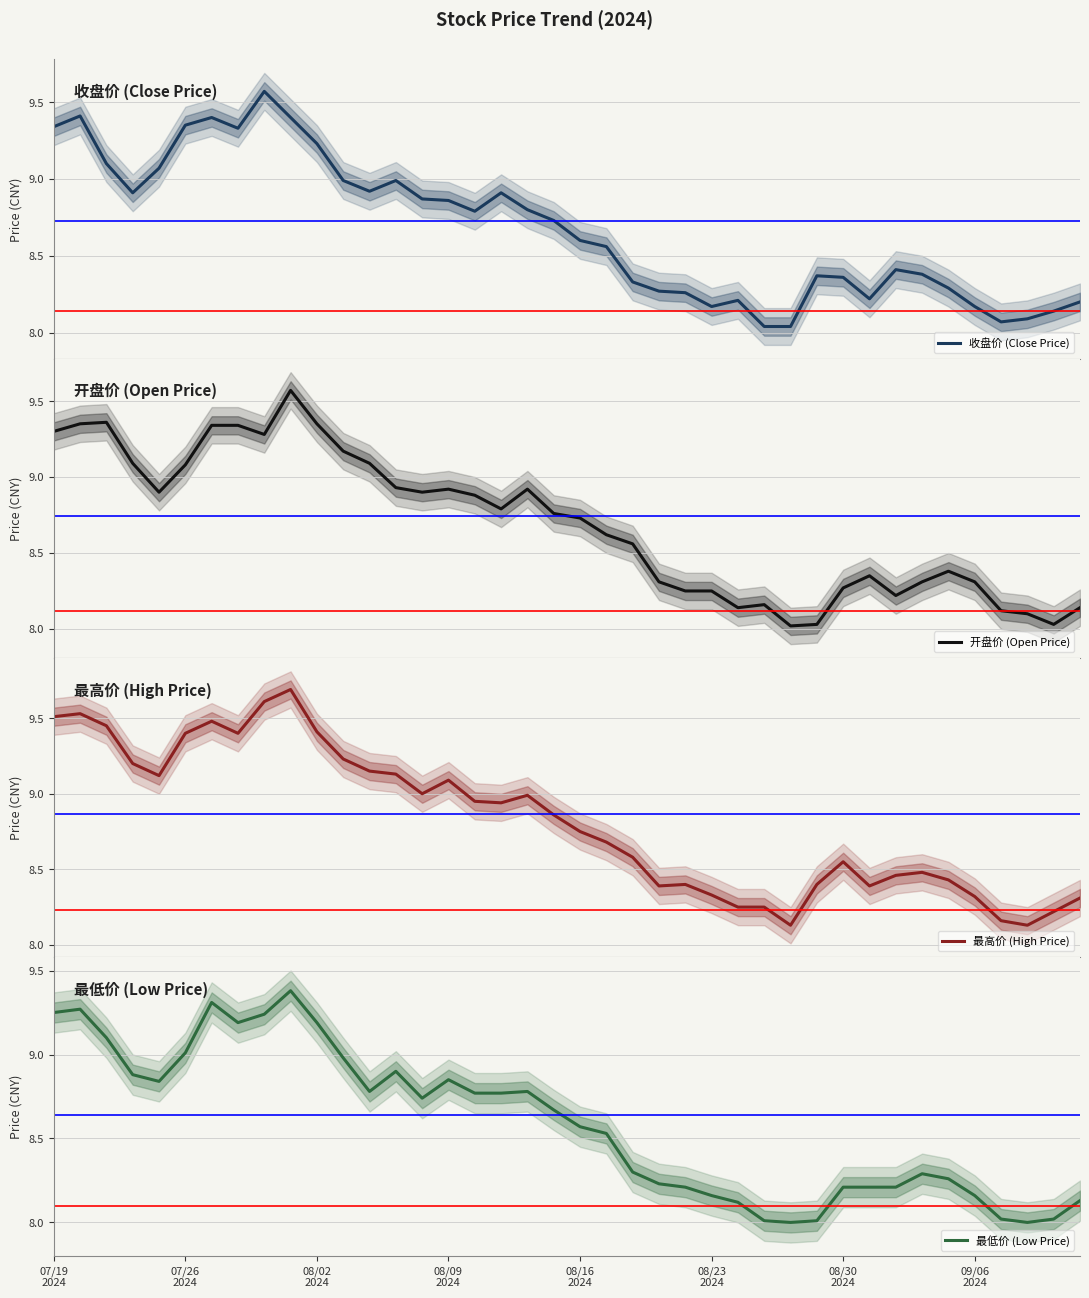

Reading left to right, what are all the values shown in this chart?

收盘价 (Close Price): 9.3	9.4	9.1	8.9	9.1	9.3	9.4	9.3	9.6	9.4	9.2	9.0	8.9	9.0	8.9	8.9	8.8	8.9	8.8	8.7	8.6	8.6	8.3	8.3	8.3	8.2	8.2	8.0	8.0	8.4	8.4	8.2	8.4	8.4	8.3	8.2	8.1	8.1	8.1	8.2
开盘价 (Open Price): 9.3	9.3	9.4	9.1	8.9	9.1	9.3	9.3	9.3	9.6	9.3	9.2	9.1	8.9	8.9	8.9	8.9	8.8	8.9	8.8	8.7	8.6	8.6	8.3	8.2	8.2	8.1	8.2	8.0	8.0	8.3	8.3	8.2	8.3	8.4	8.3	8.1	8.1	8.0	8.1
最高价 (High Price): 9.5	9.5	9.4	9.2	9.1	9.4	9.5	9.4	9.6	9.7	9.4	9.2	9.2	9.1	9.0	9.1	8.9	8.9	9.0	8.9	8.8	8.7	8.6	8.4	8.4	8.3	8.2	8.2	8.1	8.4	8.6	8.4	8.5	8.5	8.4	8.3	8.2	8.1	8.2	8.3
最低价 (Low Price): 9.2	9.3	9.1	8.9	8.8	9.0	9.3	9.2	9.2	9.4	9.2	9.0	8.8	8.9	8.7	8.8	8.8	8.8	8.8	8.7	8.6	8.5	8.3	8.2	8.2	8.2	8.1	8.0	8.0	8.0	8.2	8.2	8.2	8.3	8.3	8.2	8.0	8.0	8.0	8.1